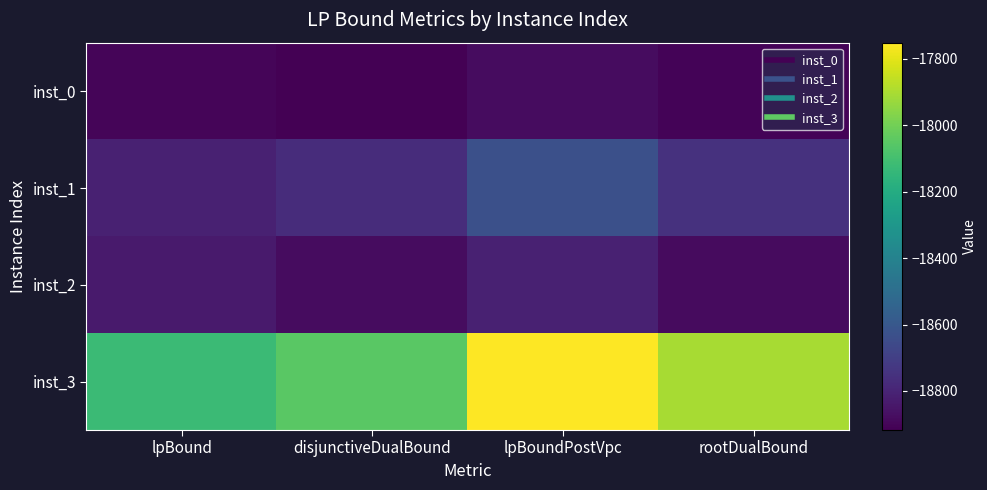

Reading left to right, list all the values displayed in this chart.

inst_0: lpBound=-18902.8	disjunctiveDualBound=-18917.5	lpBoundPostVpc=-18878.4	rootDualBound=-18905.6
inst_1: lpBound=-18809.3	disjunctiveDualBound=-18770.7	lpBoundPostVpc=-18635.0	rootDualBound=-18752.1
inst_2: lpBound=-18833.1	disjunctiveDualBound=-18880.6	lpBoundPostVpc=-18811.6	rootDualBound=-18881.3
inst_3: lpBound=-18121.9	disjunctiveDualBound=-18049.2	lpBoundPostVpc=-17751.3	rootDualBound=-17905.6